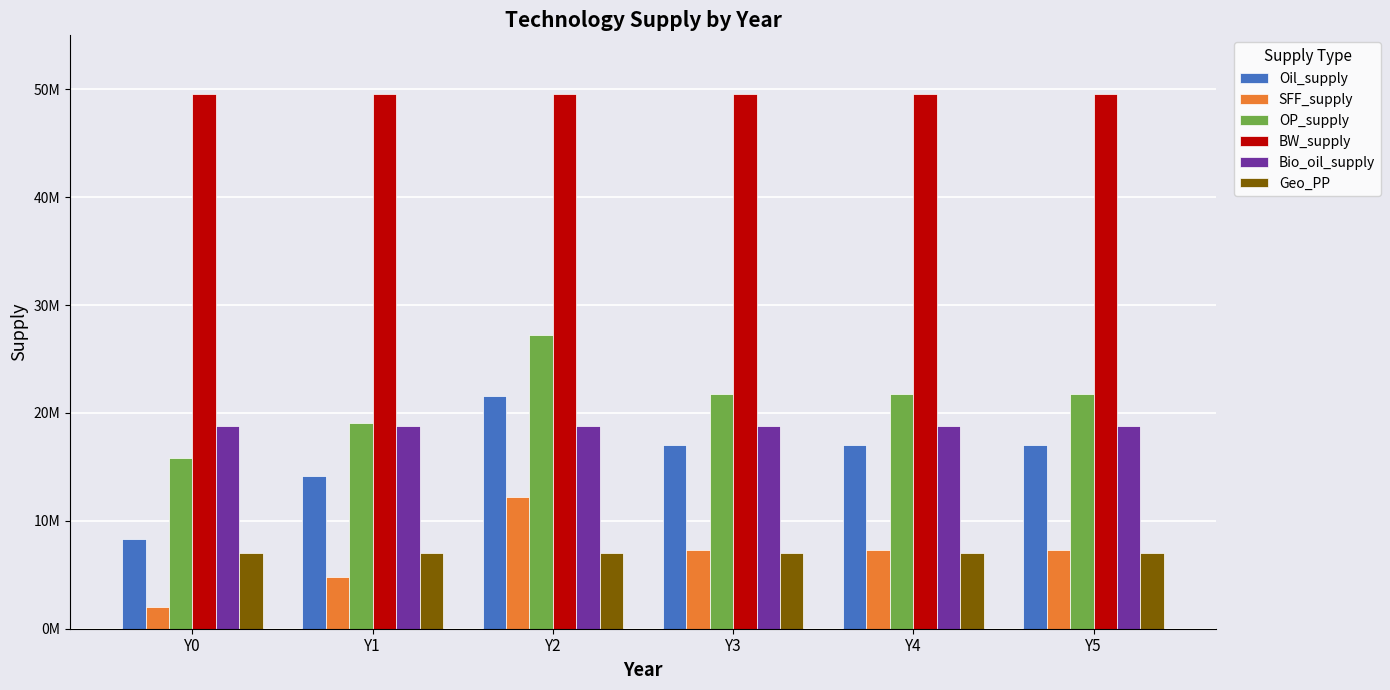

Reading right to left, what are all the values shown in this chart?

Oil_supply: 17069491.9	17069491.9	17069491.9	21549718.5	14150324.0	8360591.9
SFF_supply: 7324364.0	7324364.0	7324364.0	12231994.1	4837847.8	2037600.8
OP_supply: 21740500.5	21740500.5	21740500.5	27230058.1	19097229.1	15820207.4
BW_supply: 49555455.0	49555455.0	49555455.0	49555455.0	49555455.0	49555455.0
Bio_oil_supply: 18803921.4	18803921.4	18803921.4	18803921.4	18803921.4	18803921.4
Geo_PP: 7011099.8	7011099.8	7011099.8	7011099.8	7011099.8	7011099.8